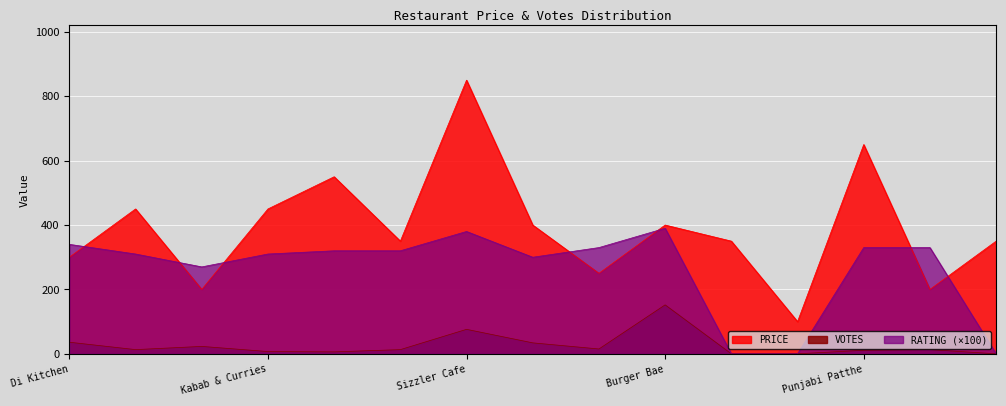

What value does the PRICE series have at Drink Wink, to the nearest 10?

350